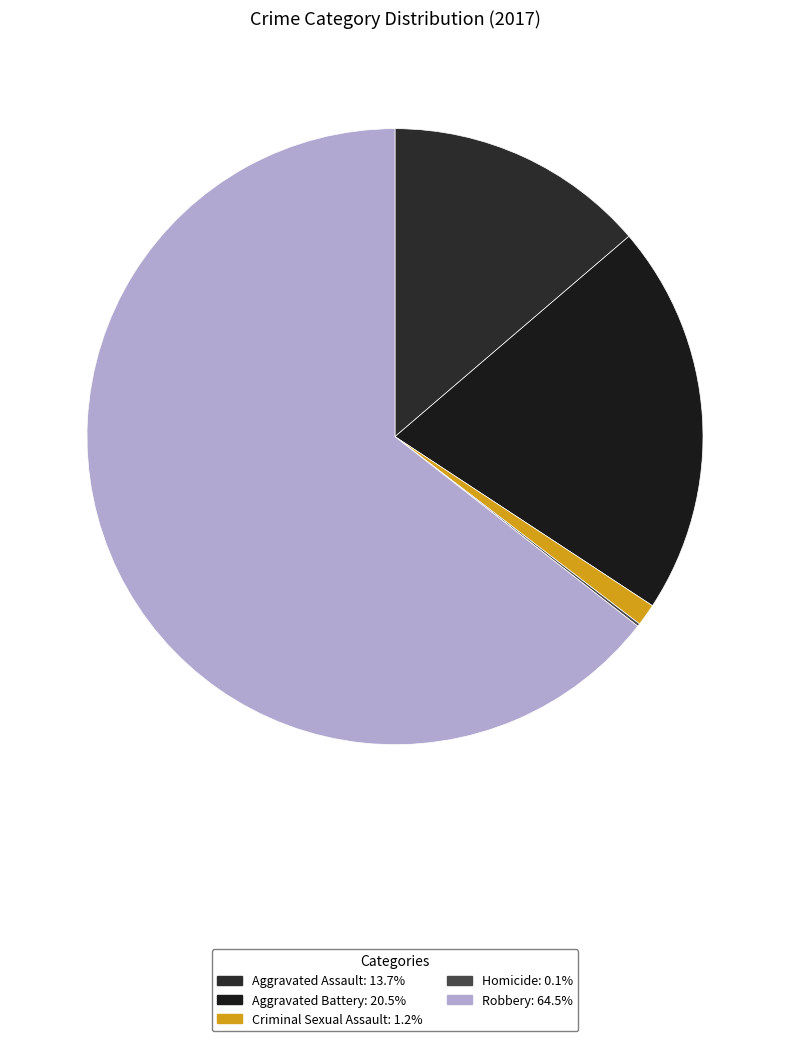

To the nearest percent, what percentage of the pie is Criminal Sexual Assault?

1%